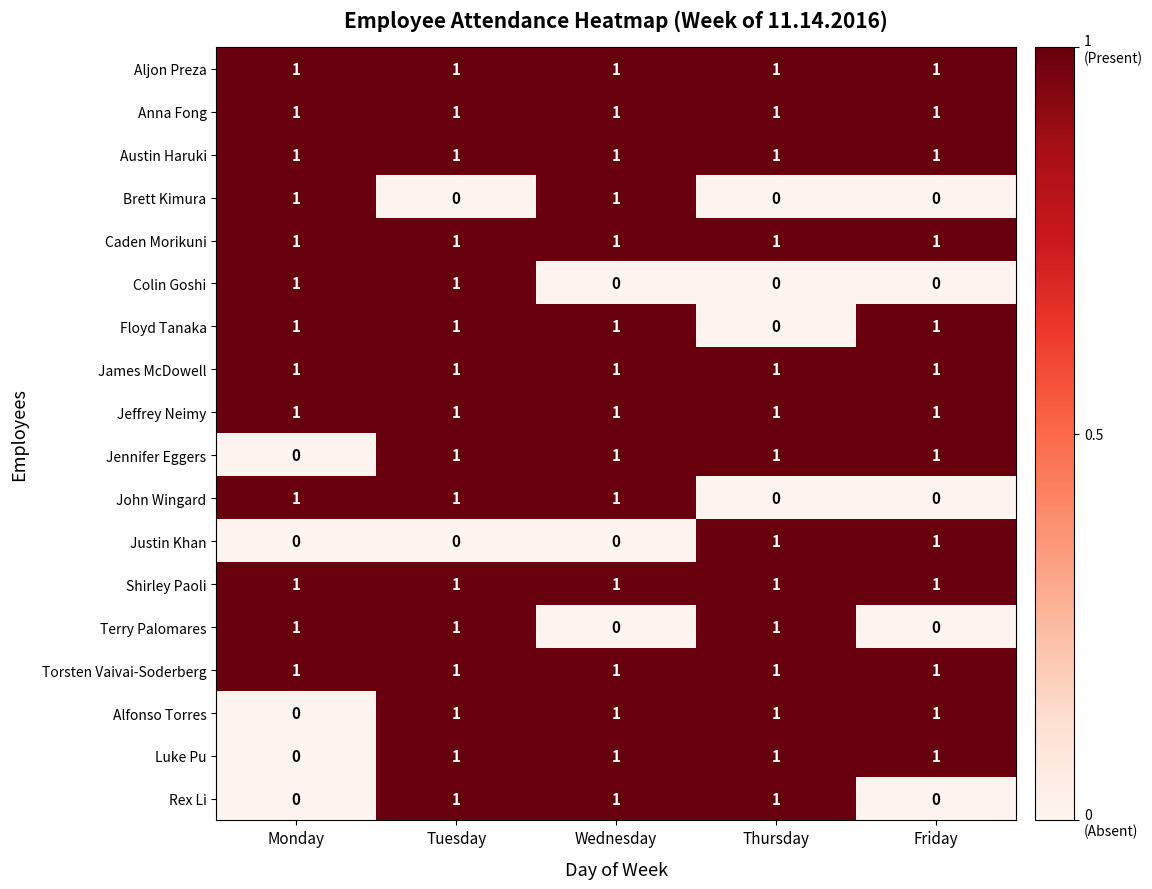

What is the maximum value shown in the chart?

1